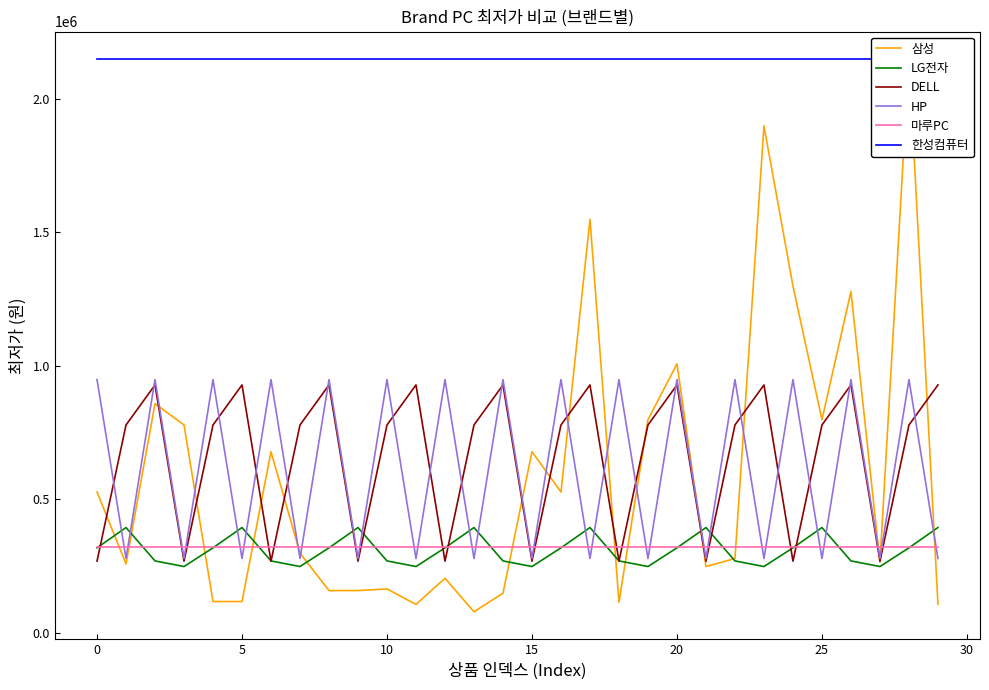

Is the value of 삼성 at 11 greater than the value of 마루PC at 9?

No